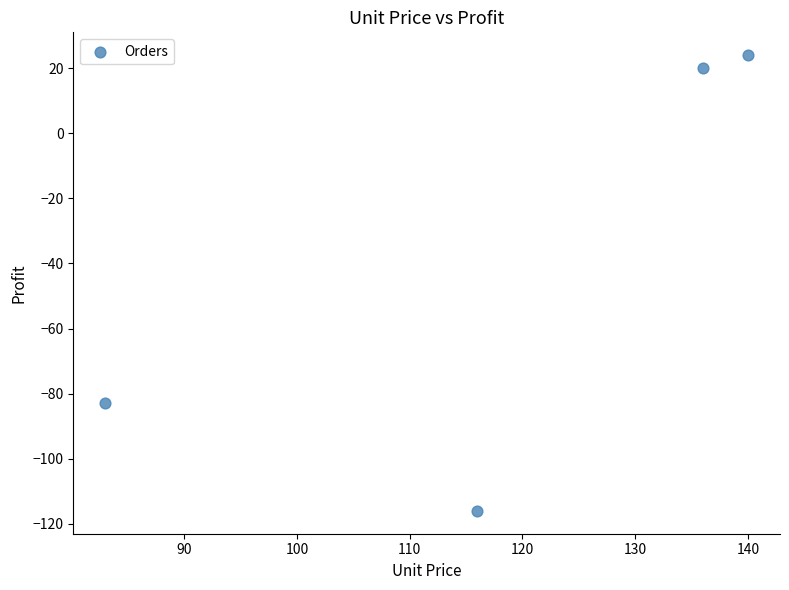

What is the average Y value?

-39